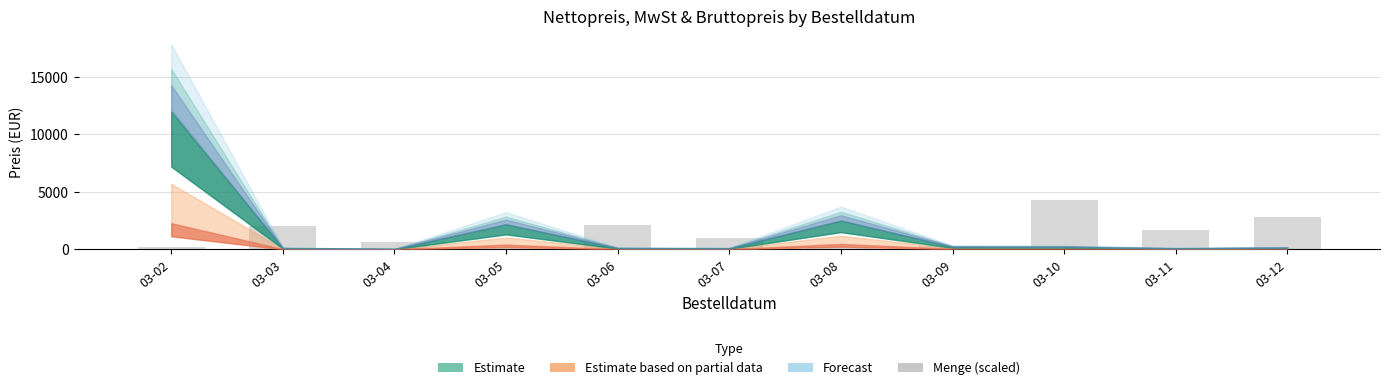

How many distinct data groups are displayed?

1